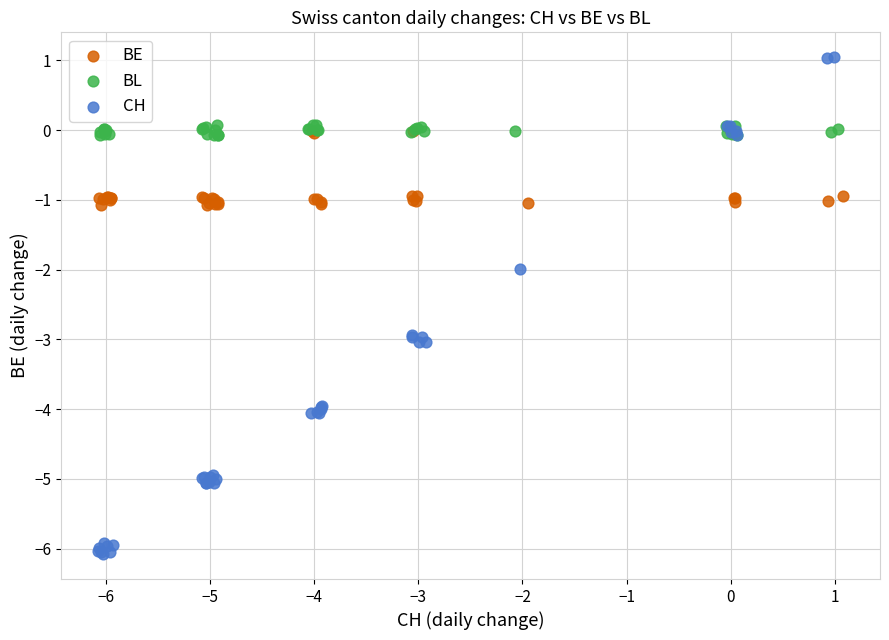

Which series has the largest Y range (max minus min)?

CH